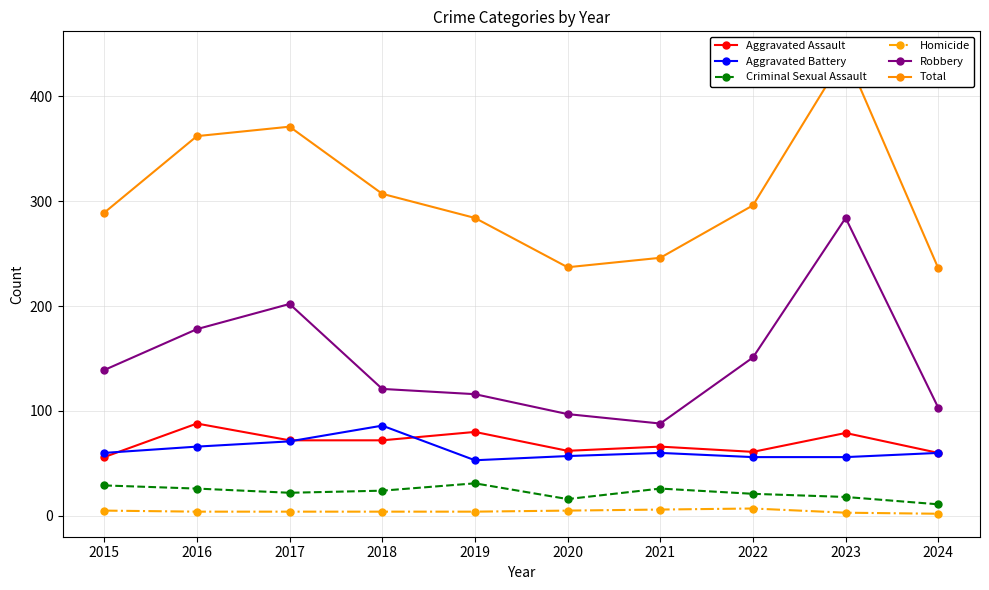

What is the total value across all series at 2017?

742